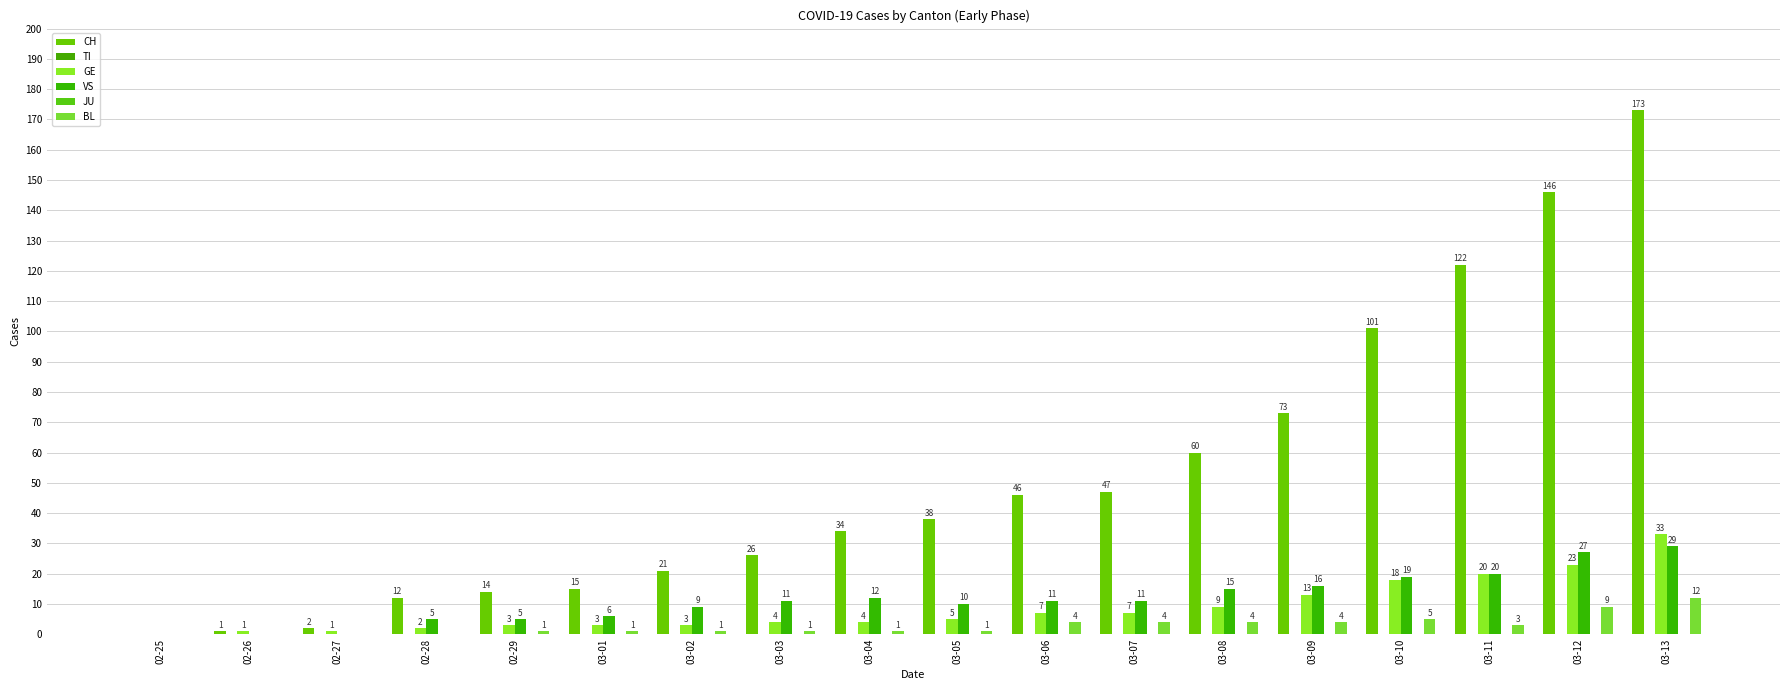

Which category has the highest value in the VS series?

03-13